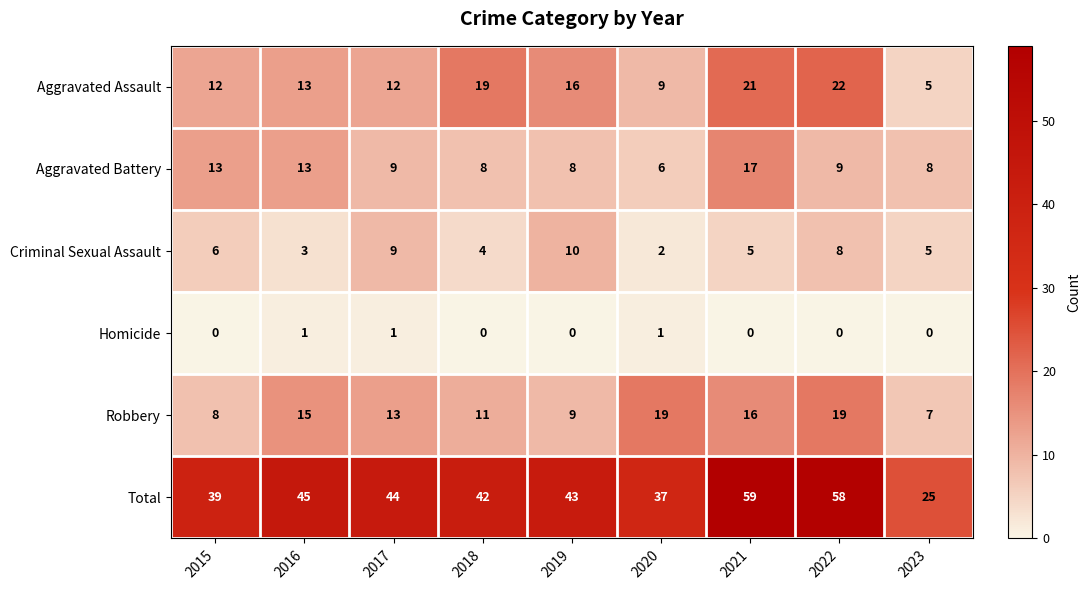

Which category has the highest value across all series?

2021